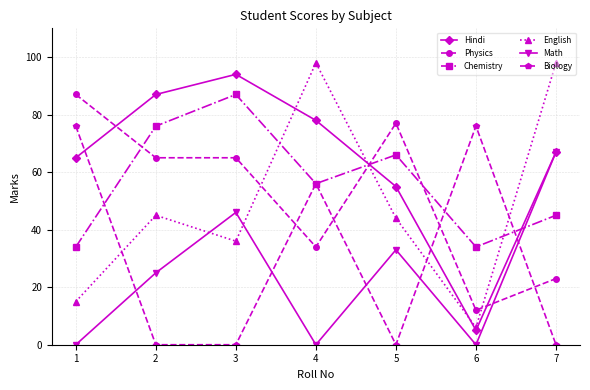

At 2, list the series in order from largest to smallest.

Hindi, Chemistry, Physics, English, Math, Biology